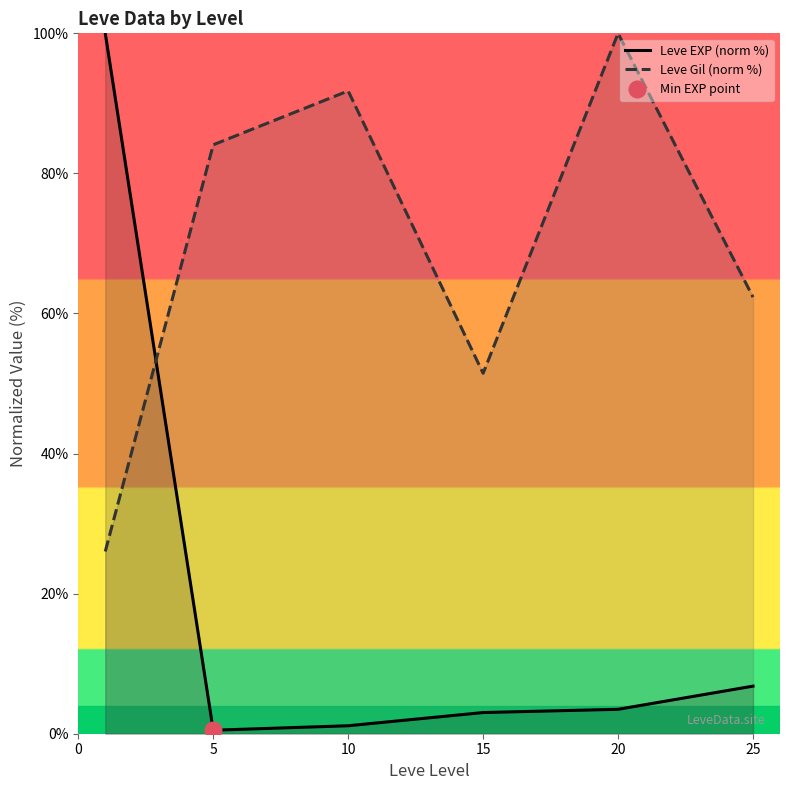

The value of Leve Gil (norm %) at 5 is 84.1. True or false?

True